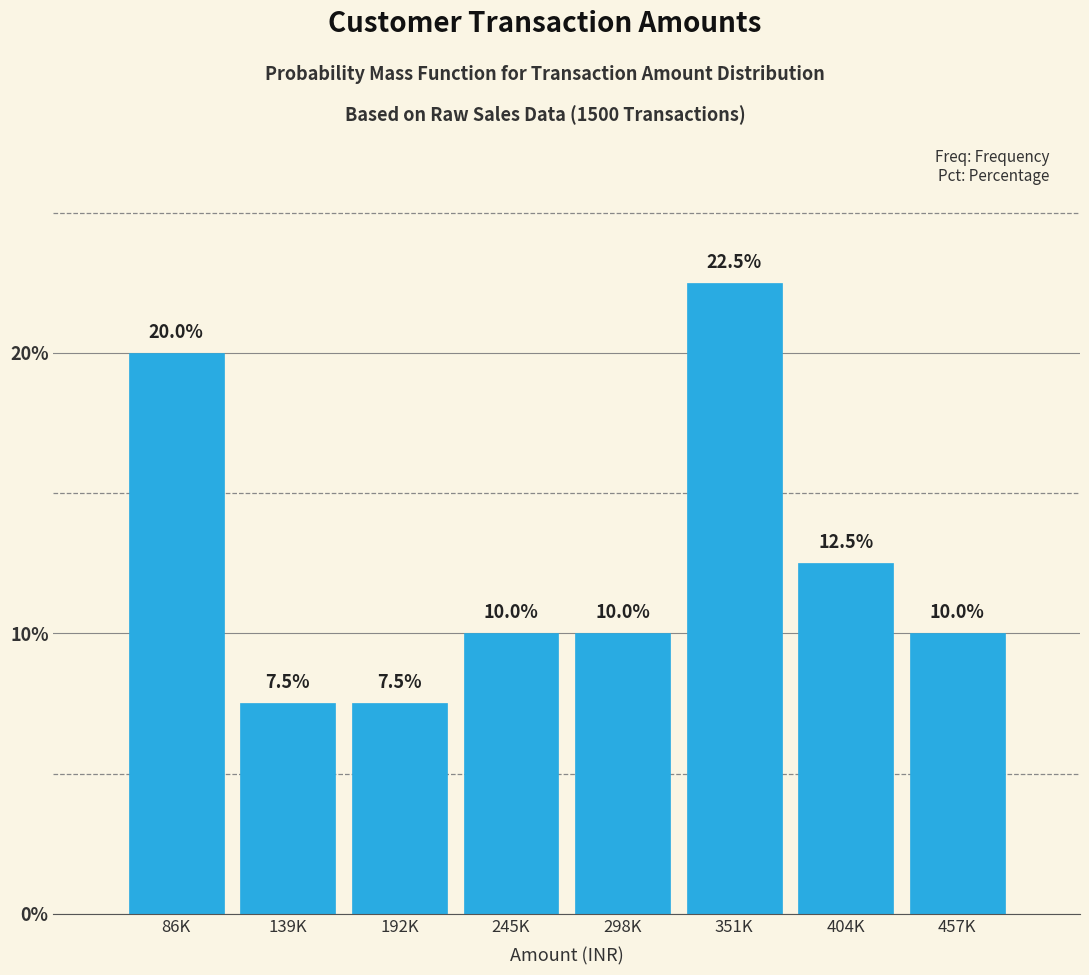

Reading right to left, what are all the values shown in this chart?

457K=10.0	404K=12.5	351K=22.5	298K=10.0	245K=10.0	192K=7.5	139K=7.5	86K=20.0